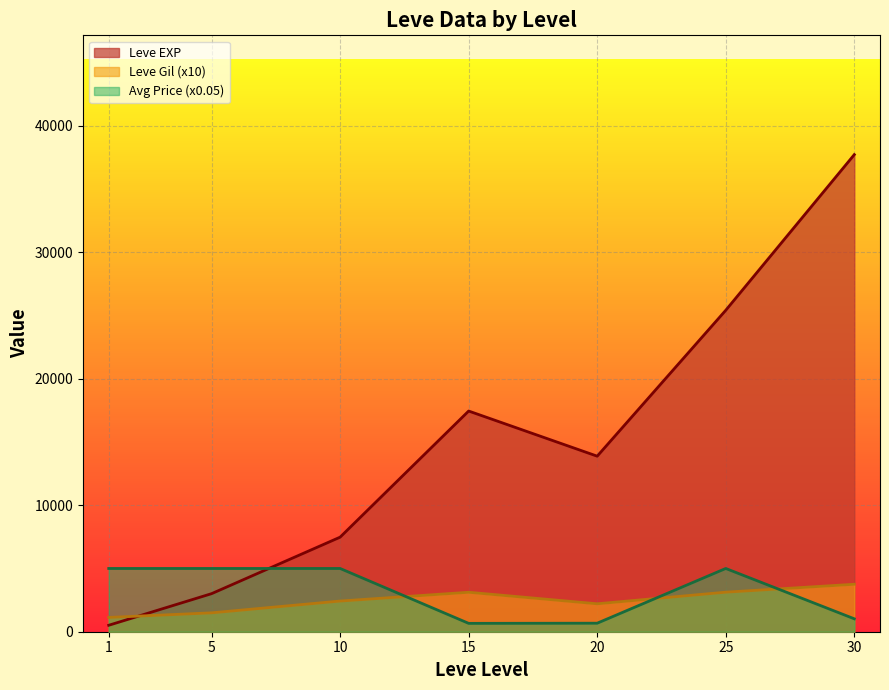

What is the difference between the Leve Gil line (x10) values at 10 and 15?

695.0